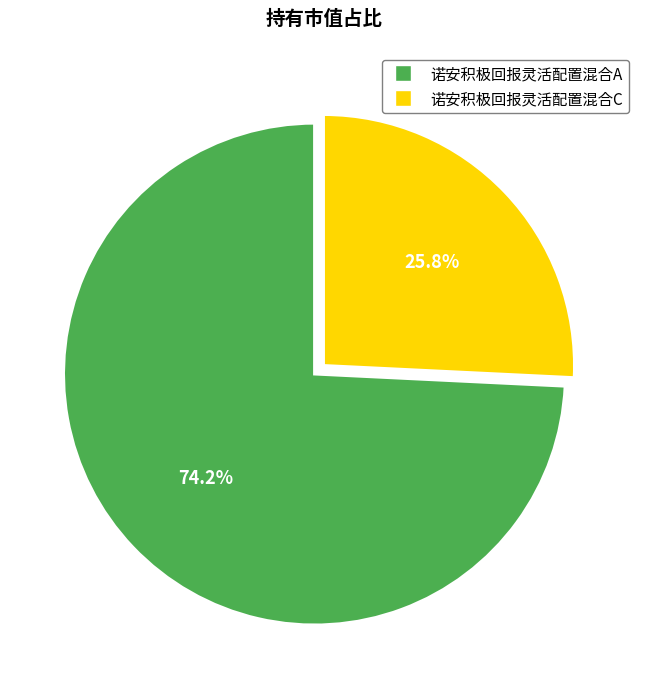

Is it true that 诺安积极回报灵活配置混合C is 39% of the pie?

False